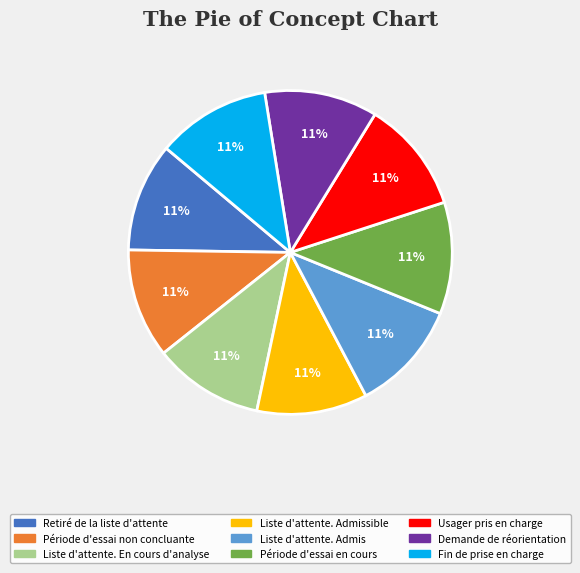

Does any single category account for the majority?

No